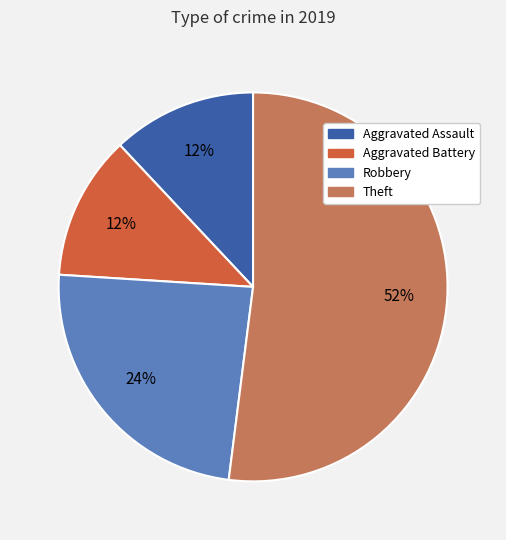

To the nearest percent, what percentage of the pie is Aggravated Battery?

12%